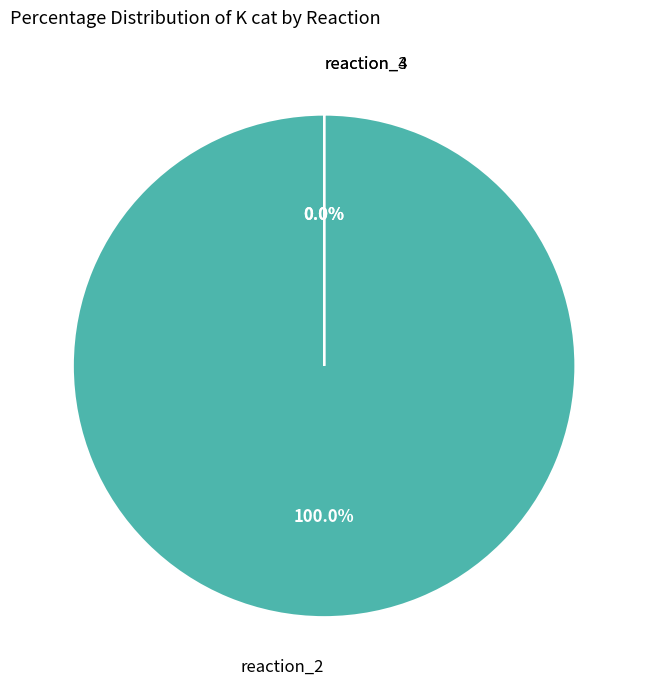

To the nearest percent, what portion does reaction_2 represent?

100%